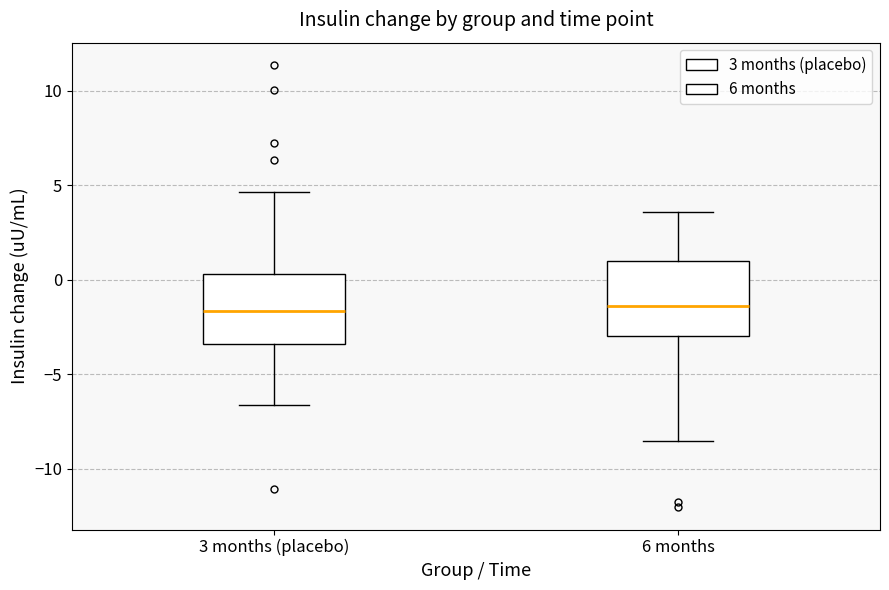

Reading left to right, read every box against the y-axis: the position of its median line, the range the box covers, and the ends of its whiskers. The values are not printed on the chart, so give them approximately, as read against the axis.

3 months (placebo): median -1.5, box -3.5 to 0.5, whiskers -6.5 to 4.5
6 months: median -1.5, box -3.0 to 1.0, whiskers -8.5 to 3.5